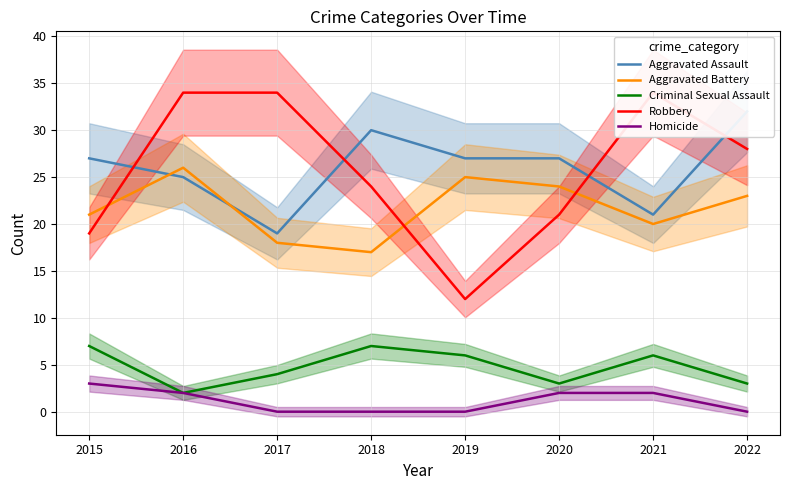

Reading right to left, list all the values displayed in this chart.

Aggravated Assault: 2022=32	2021=21	2020=27	2019=27	2018=30	2017=19	2016=25	2015=27
Aggravated Battery: 2022=23	2021=20	2020=24	2019=25	2018=17	2017=18	2016=26	2015=21
Criminal Sexual Assault: 2022=3	2021=6	2020=3	2019=6	2018=7	2017=4	2016=2	2015=7
Robbery: 2022=28	2021=34	2020=21	2019=12	2018=24	2017=34	2016=34	2015=19
Homicide: 2022=0	2021=2	2020=2	2019=0	2018=0	2017=0	2016=2	2015=3